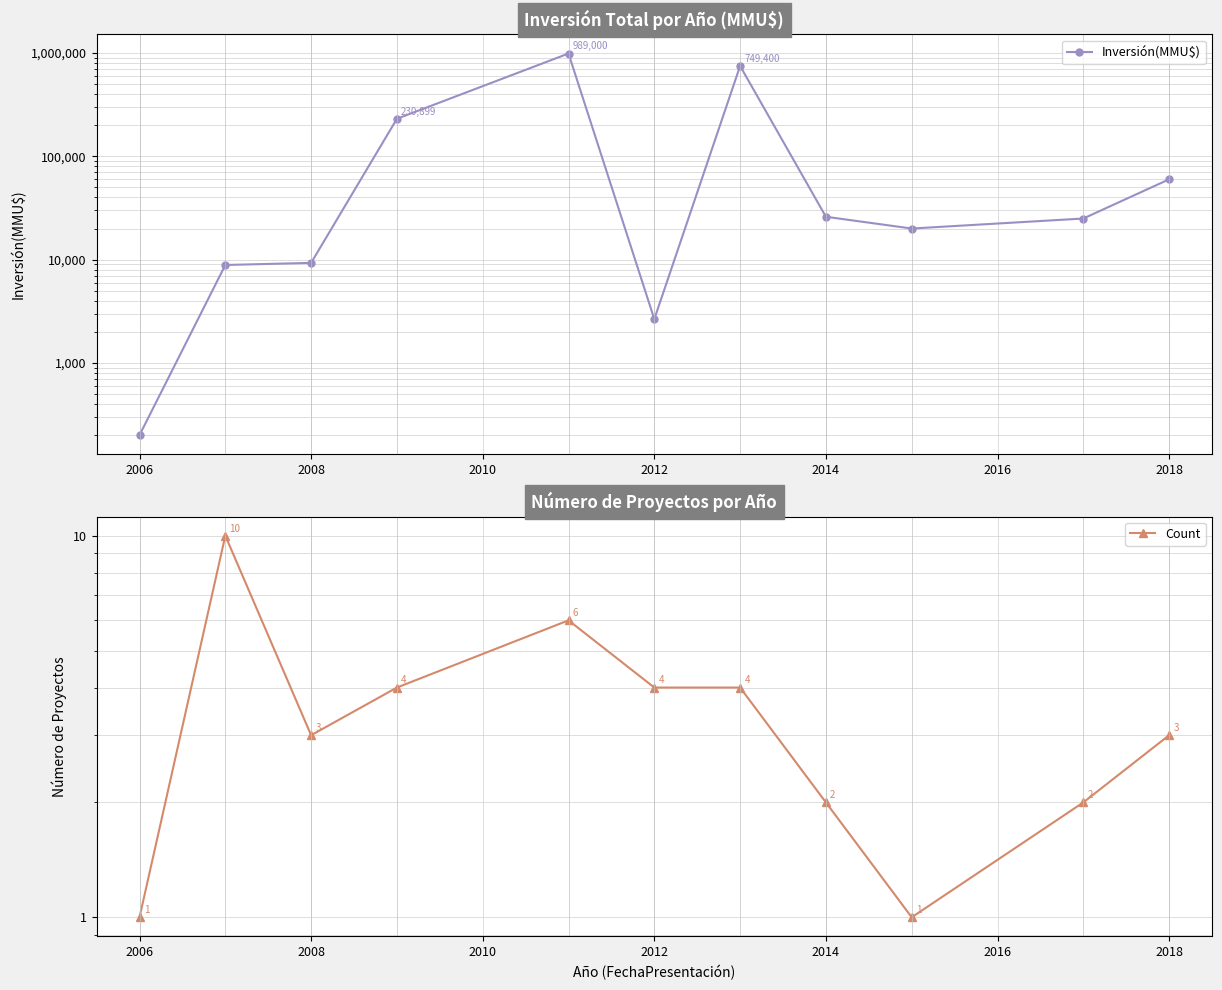

True or false: Inversión(MMU$) and Count intersect in this chart.

False